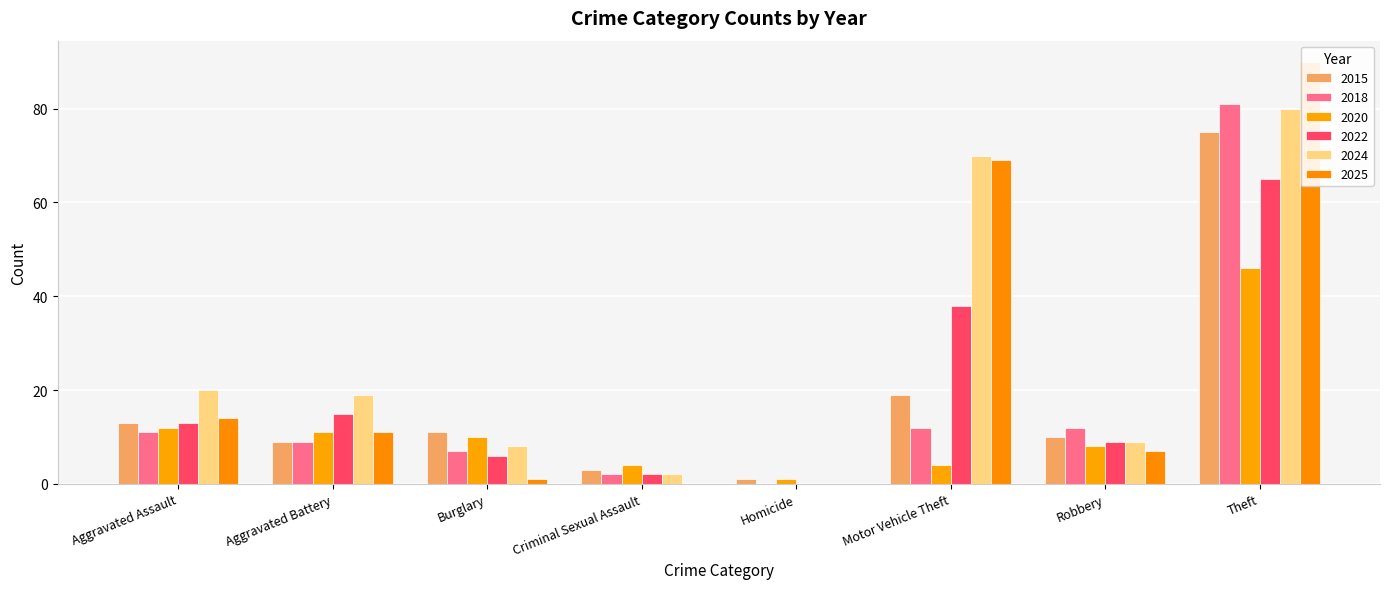

Which series changed the most between Burglary and Robbery?

2025